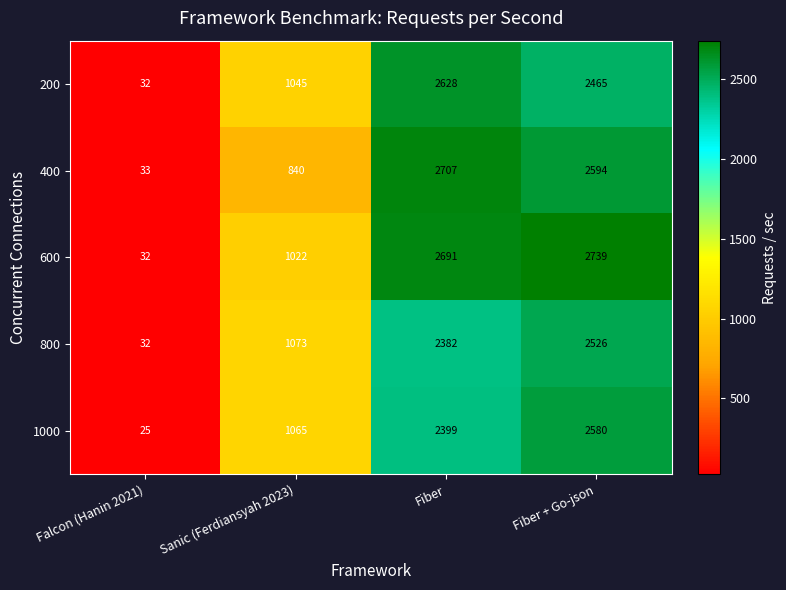

Reading left to right, extract all data points from this chart.

200: 32	1045	2628	2465
400: 33	840	2707	2594
600: 32	1022	2691	2739
800: 32	1073	2382	2526
1000: 25	1065	2399	2580